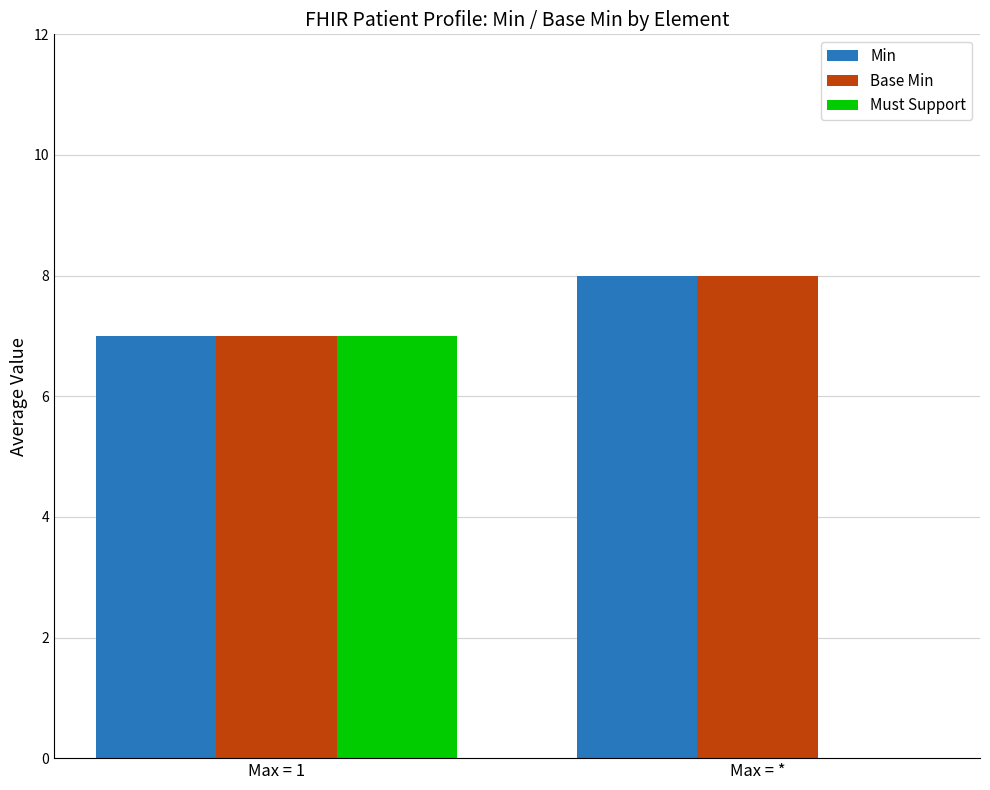

What are all the series names shown in the legend?

Min, Base Min, Must Support